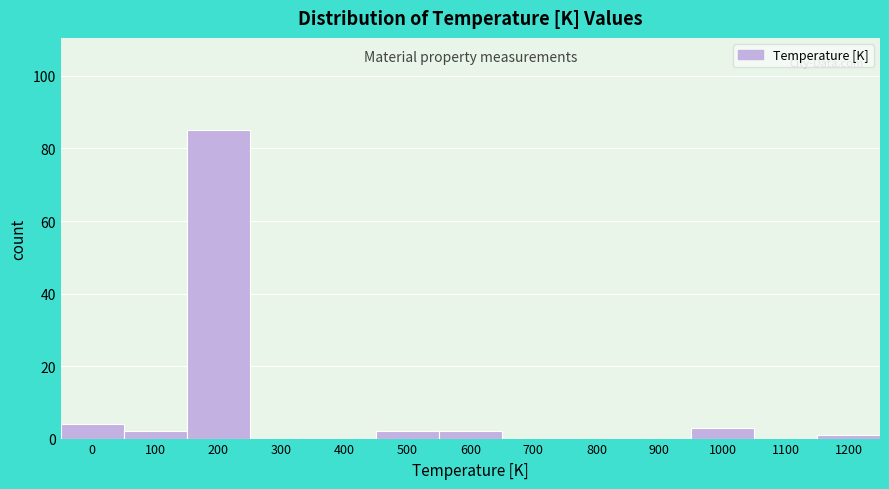

Reading left to right, what are all the values shown in this chart?

0=4	100=2	200=85	300=0	400=0	500=2	600=2	700=0	800=0	900=0	1000=3	1100=0	1200=1